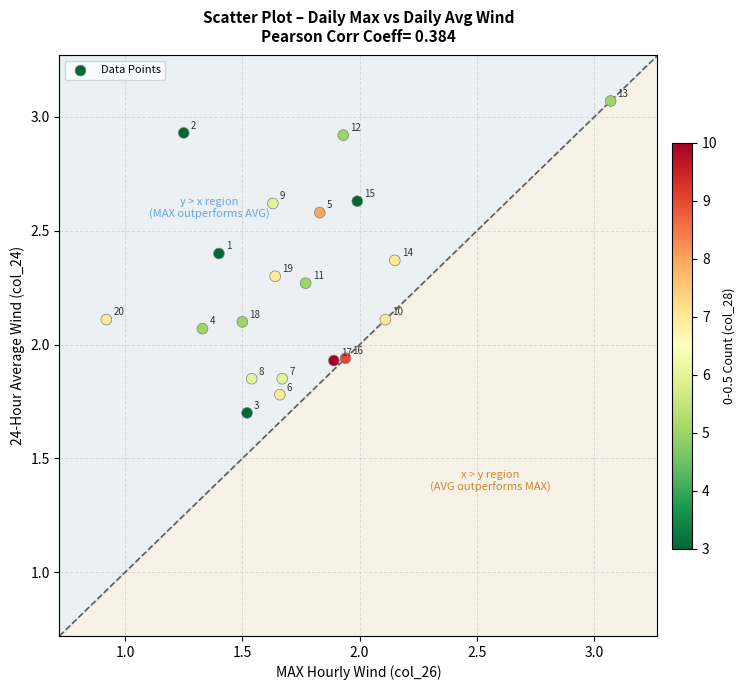

What is the range of Y values (max minus min)?

1.4